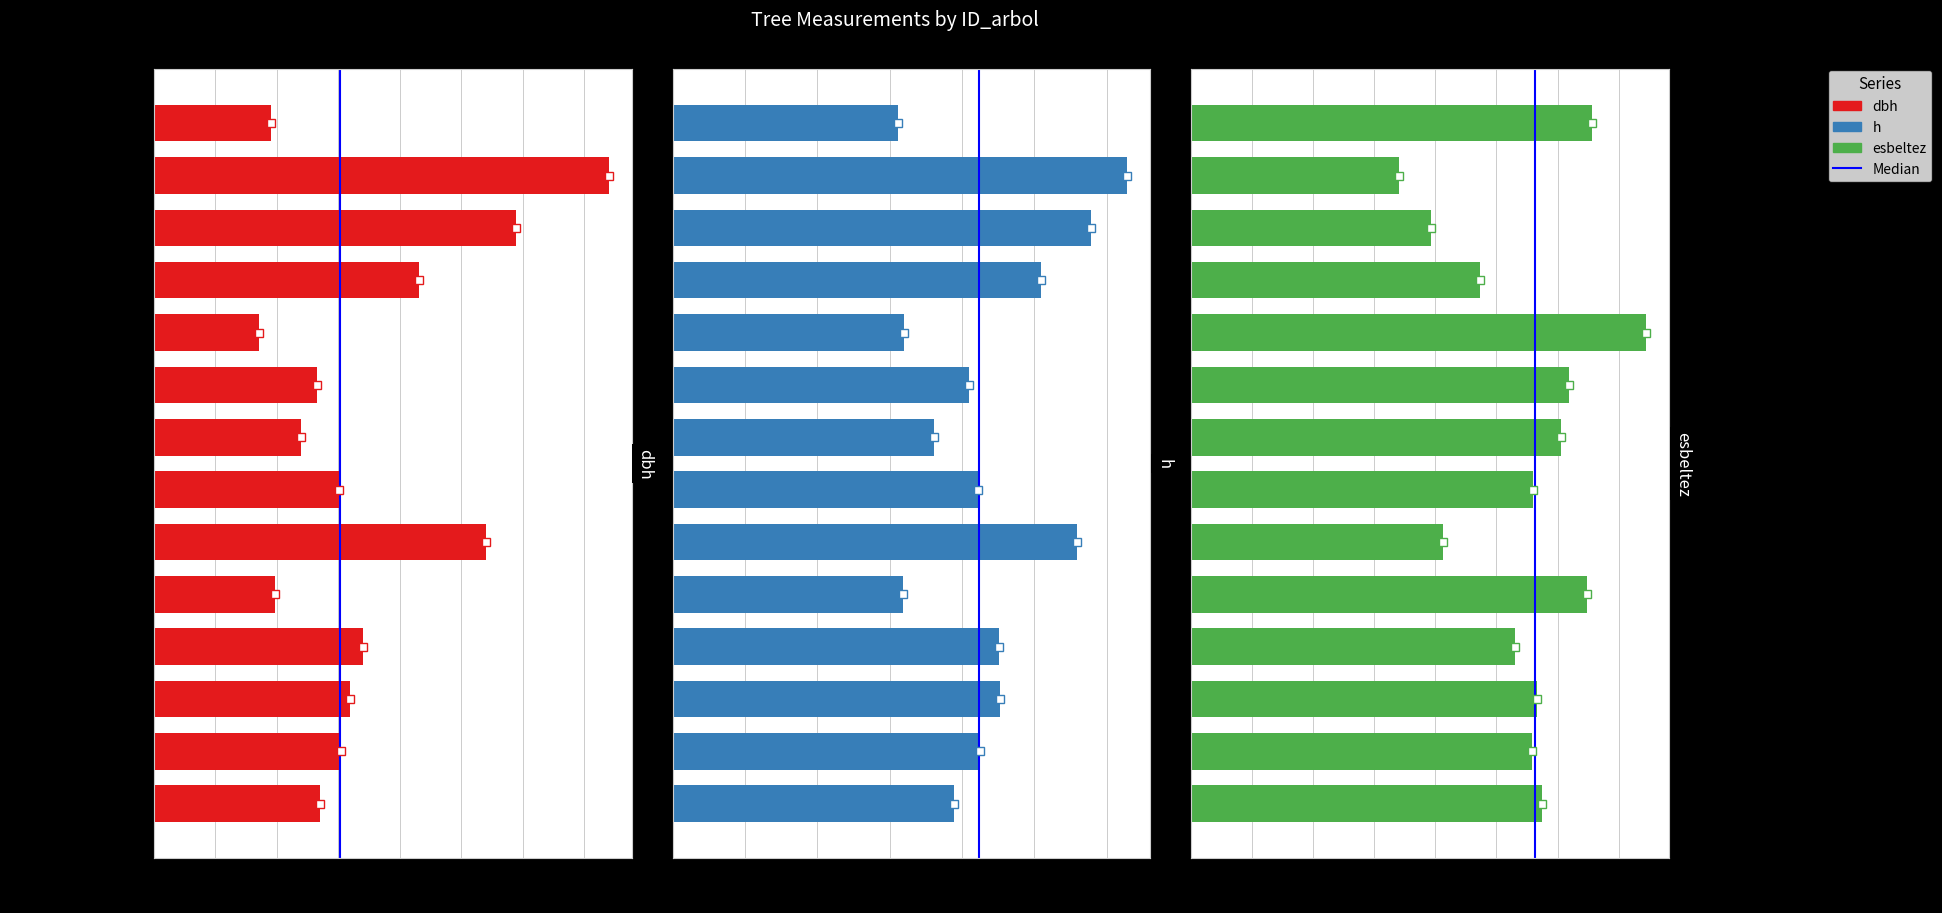

Rank the categories by h value from lowest to highest.

92603003 (Embedding), 92603016 (Embedding), 92603010 (Embedding), 92603012 (Embedding), 92603021 (Embedding), 92603011 (Embedding), 92603014 (Embedding), 92603020 (Embedding), 92603018 (Embedding), 92603019 (Embedding), 92603008 (Embedding), 92603015 (Embedding), 92603007 (Embedding), 92603006 (Embedding)